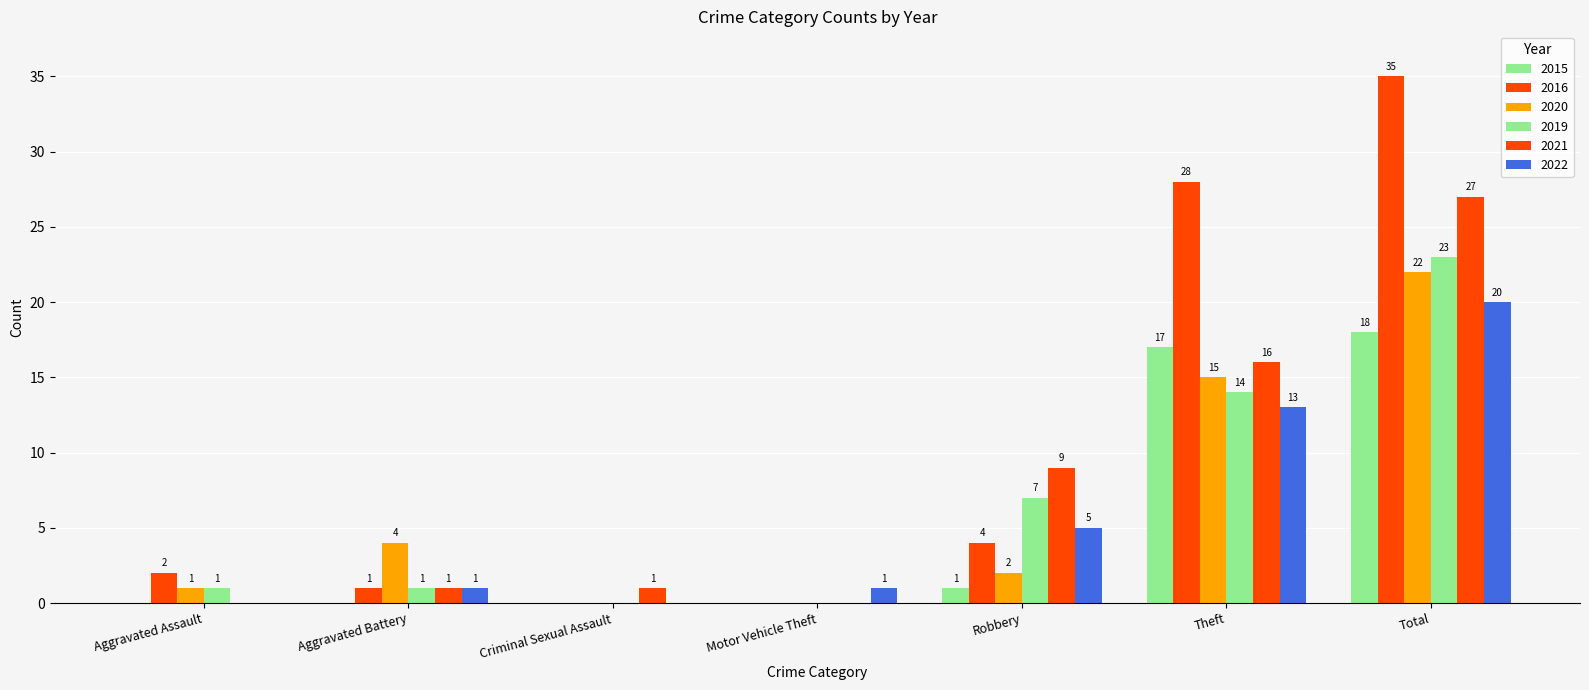

Count the number of data series in this chart.

6